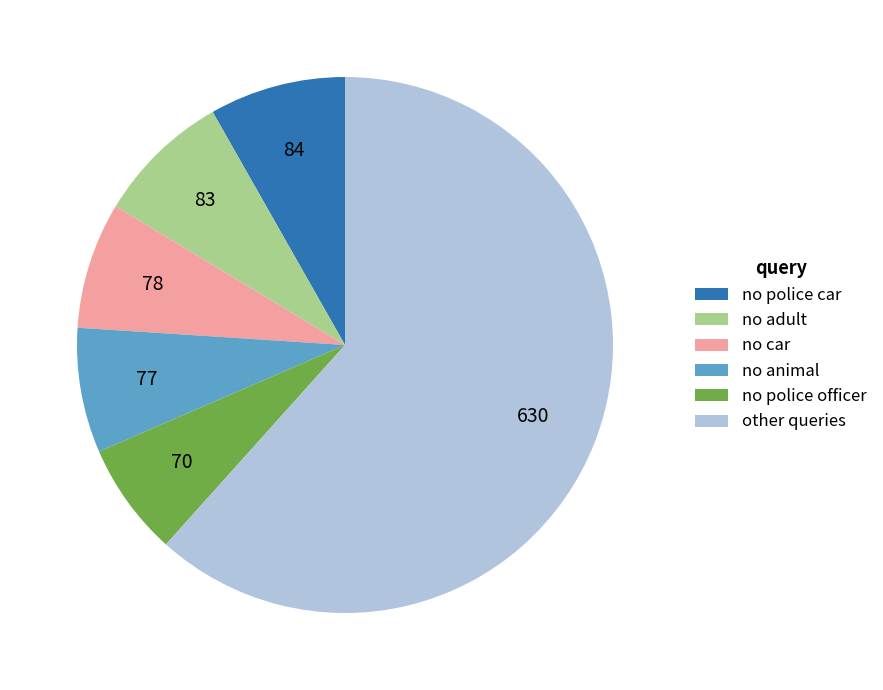

Do no animal and no car together represent more than half of the pie?

No